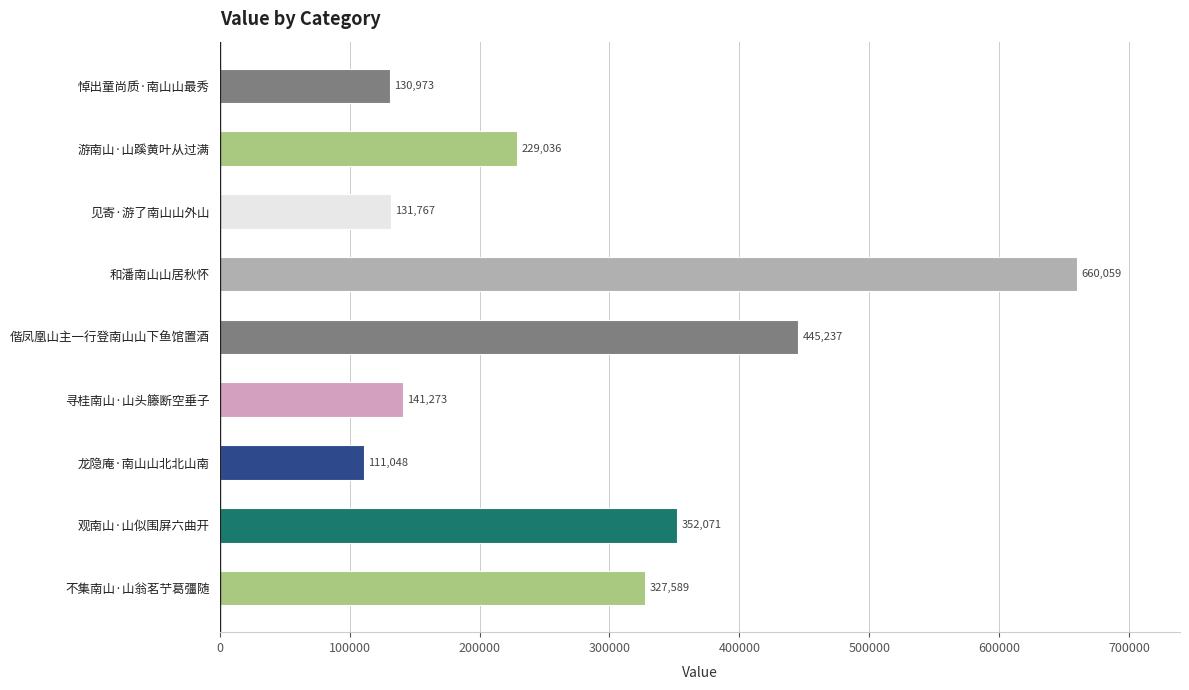

What is the minimum value shown in the chart?

111048